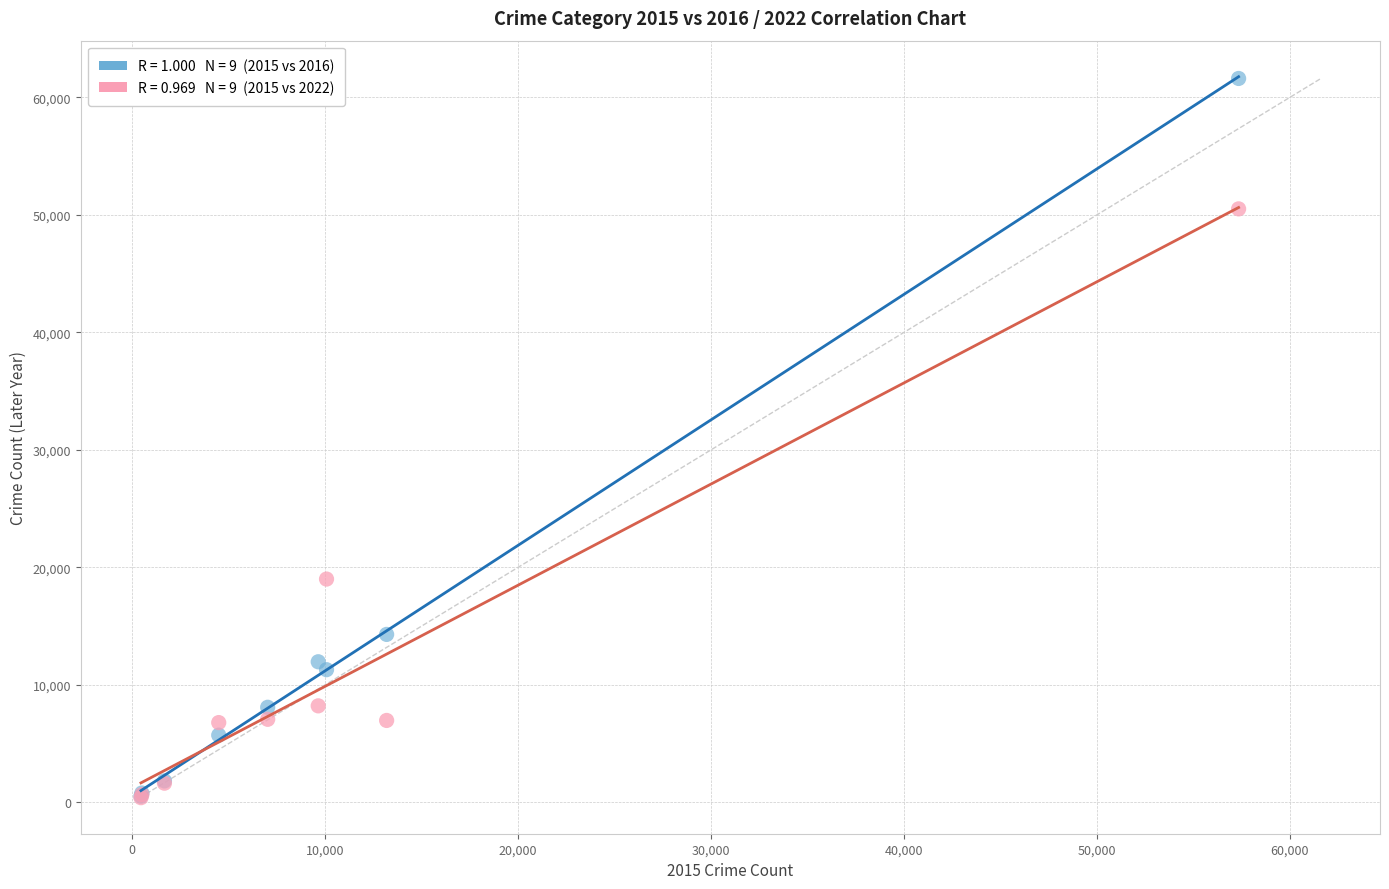

Across all series, what Y value is closest to 31004?

19001